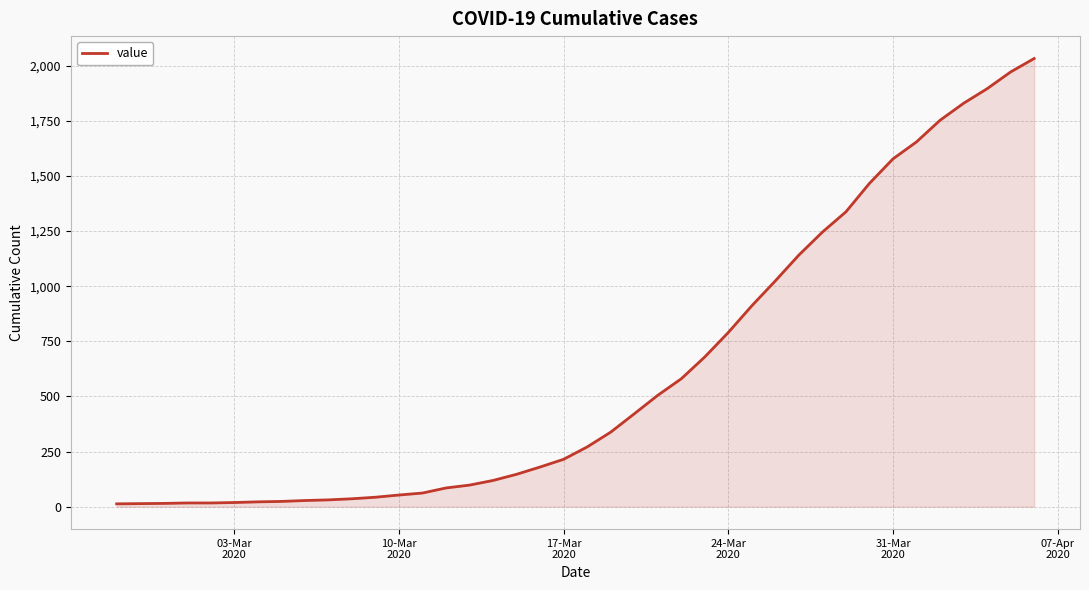

What is the maximum value shown in the chart?

2032